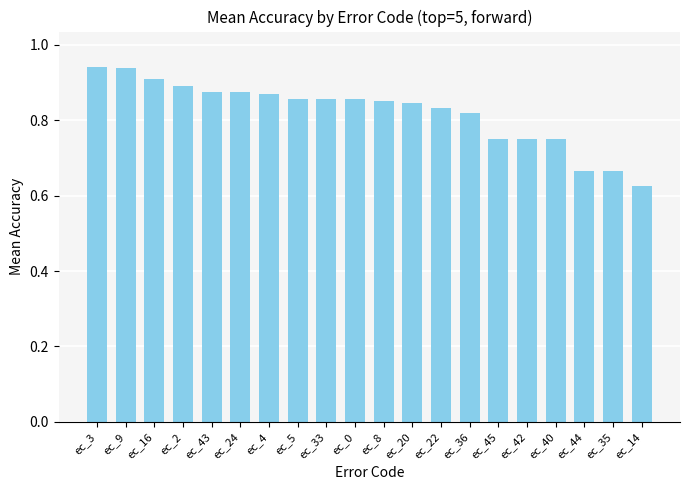

Between ec_4 and ec_20, which is larger?

ec_4